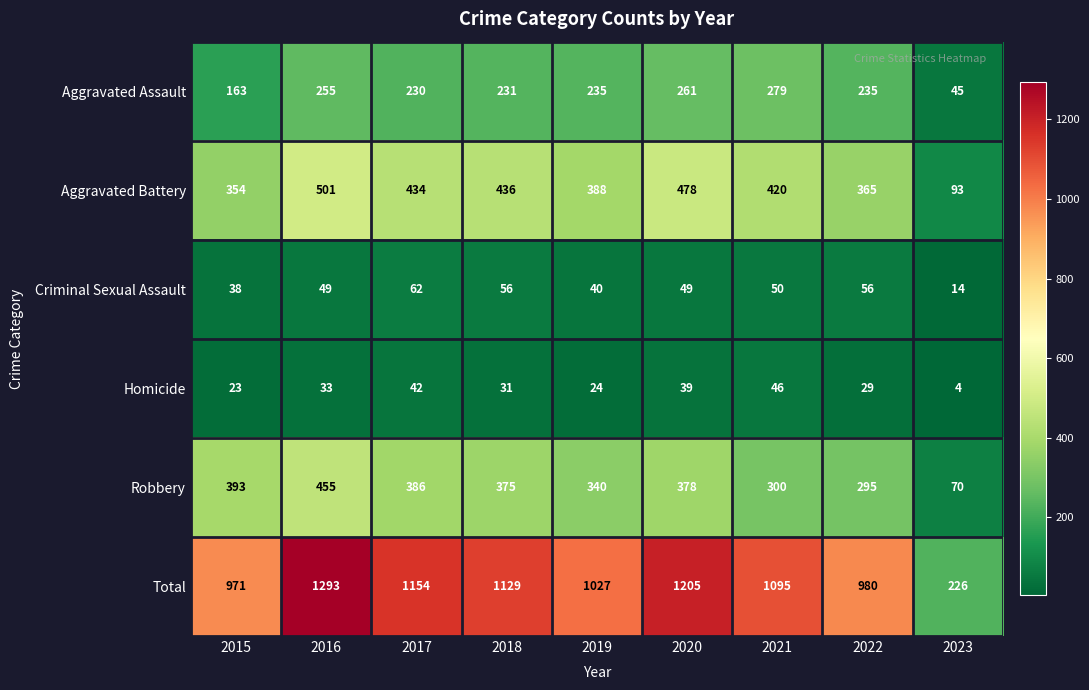

Rank the series at 2017 from lowest to highest value.

Homicide, Criminal Sexual Assault, Aggravated Assault, Robbery, Aggravated Battery, Total